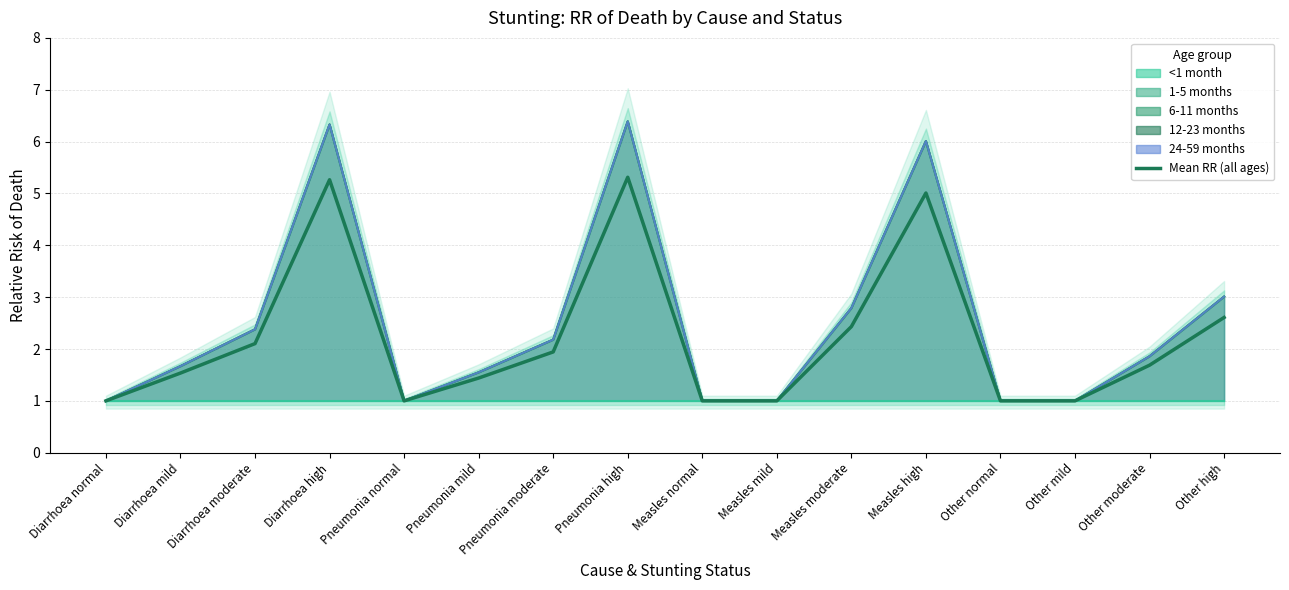

What is the sum of the values at Measles moderate and Pneumonia high?

7.7